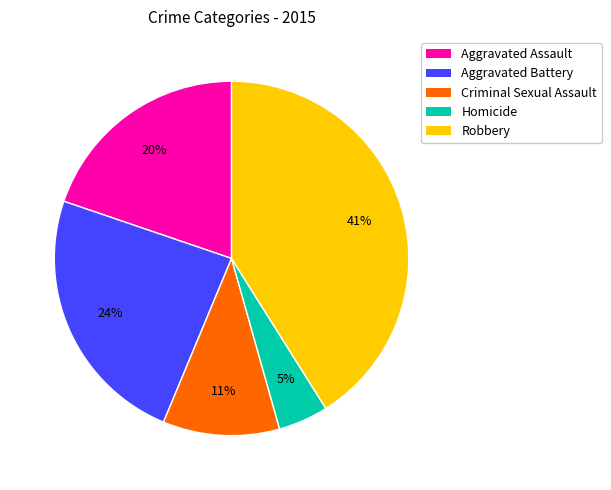

Is it true that Aggravated Assault is 26% of the pie?

False